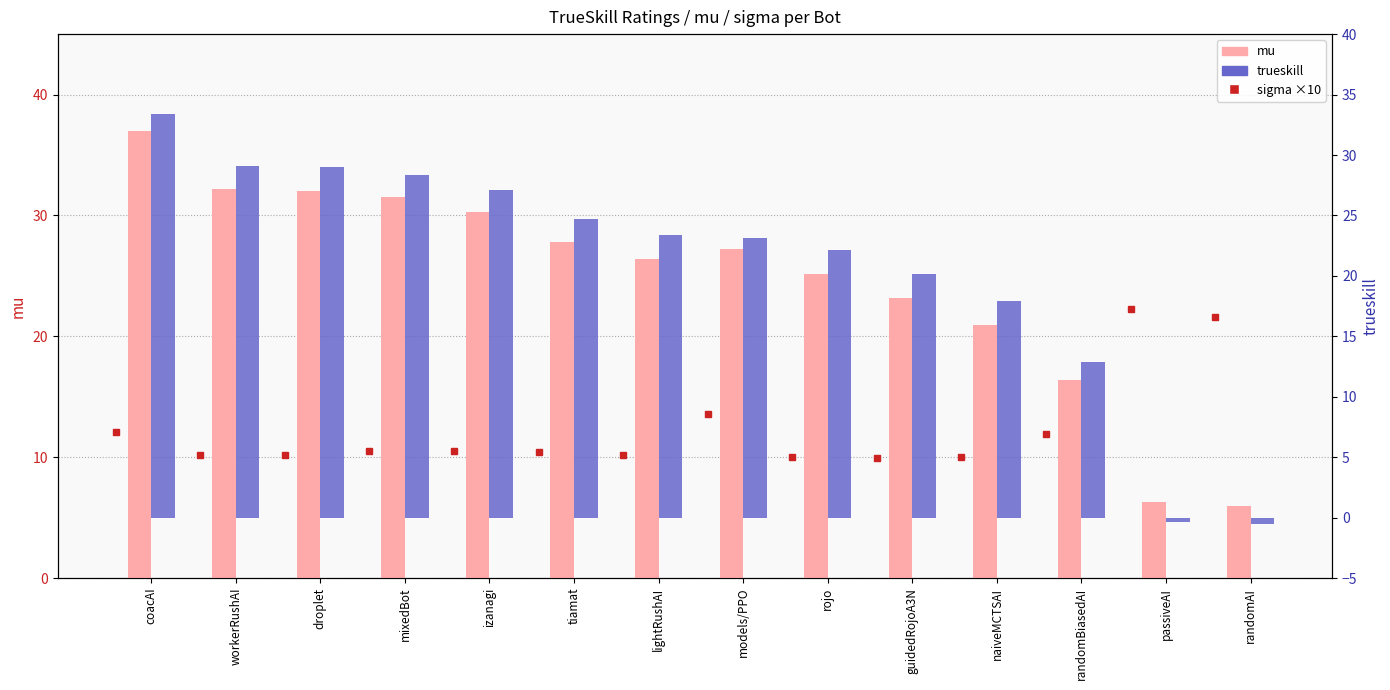

Between tiamat and rojo, which series saw the biggest shift?

mu